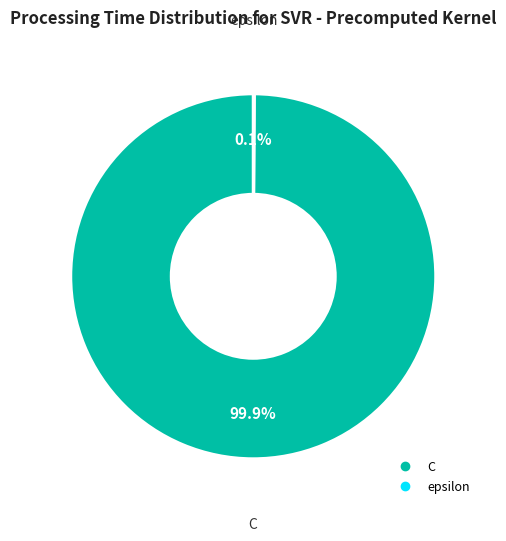

Which slice is the largest?

C